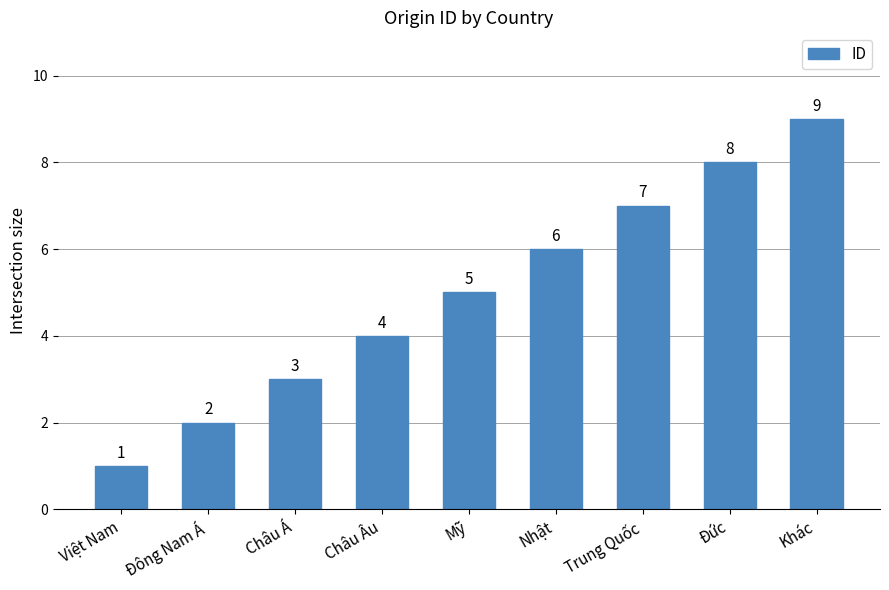

The value at Việt Nam is 2. True or false?

False